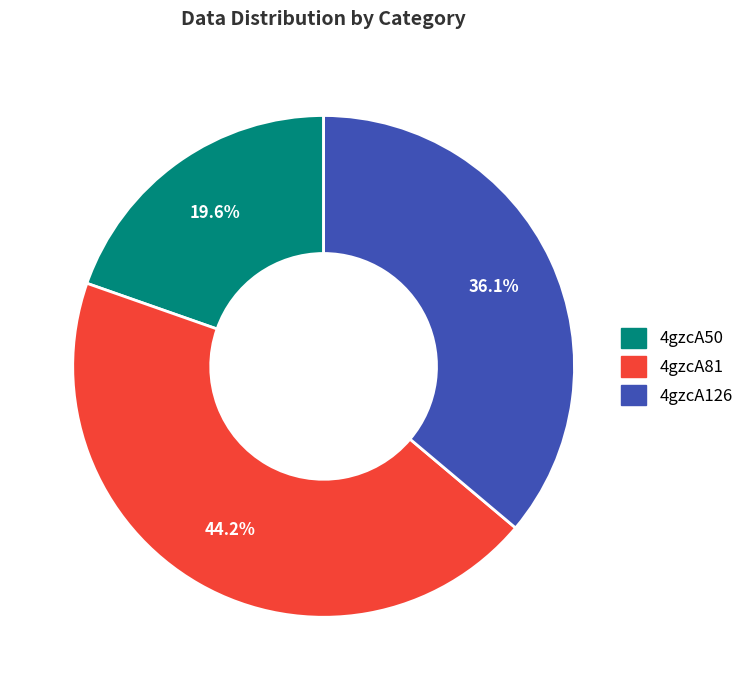

Rank the categories by value from lowest to highest.

4gzcA50, 4gzcA126, 4gzcA81